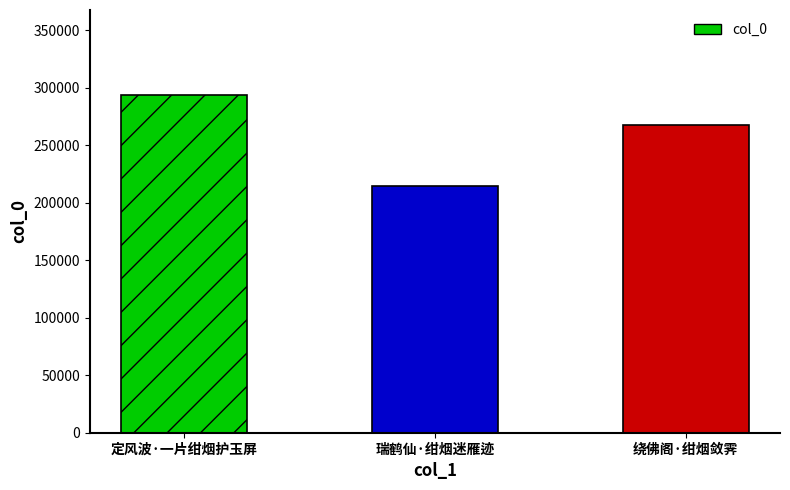

What is the difference between the second highest and minimum values?

52743